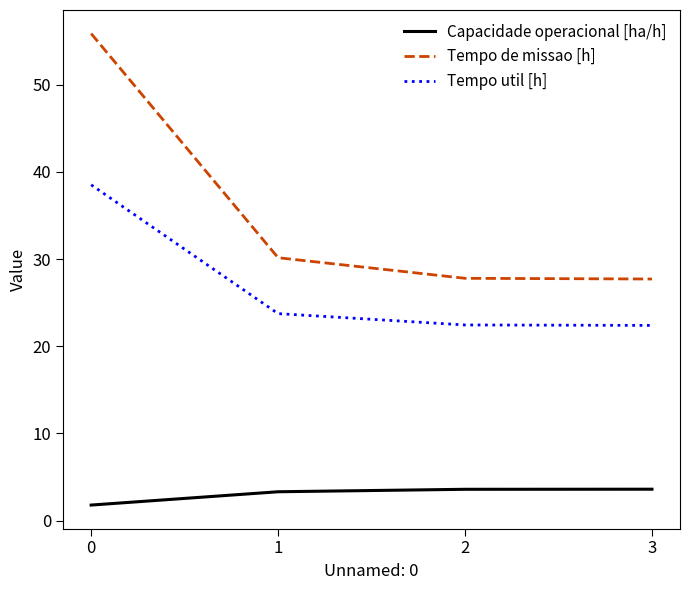

List the series in order of their overall mean, lowest first.

Capacidade operacional [ha/h], Tempo util [h], Tempo de missao [h]